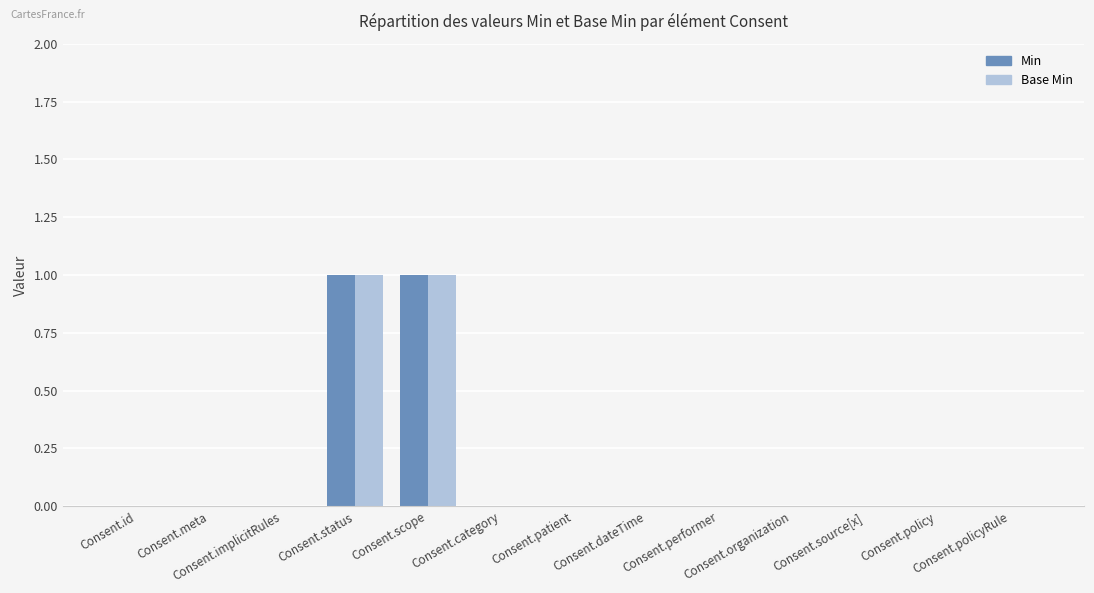

Is it true that Base Min equals 0 at Consent.policyRule?

True